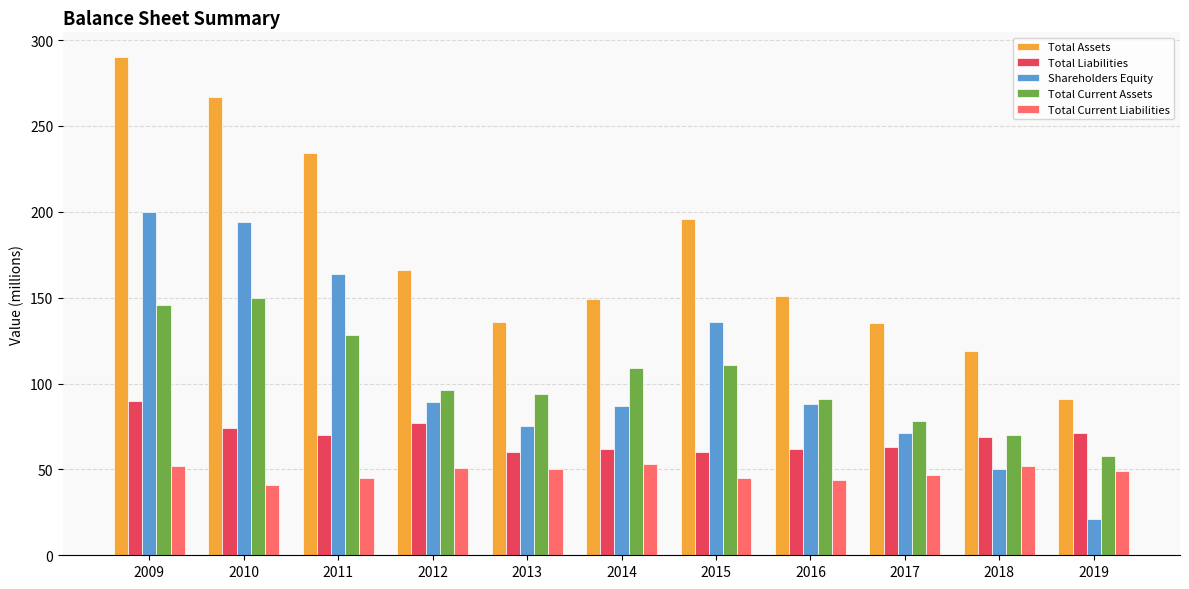

At which category does the chart reach its peak across all series?

2009